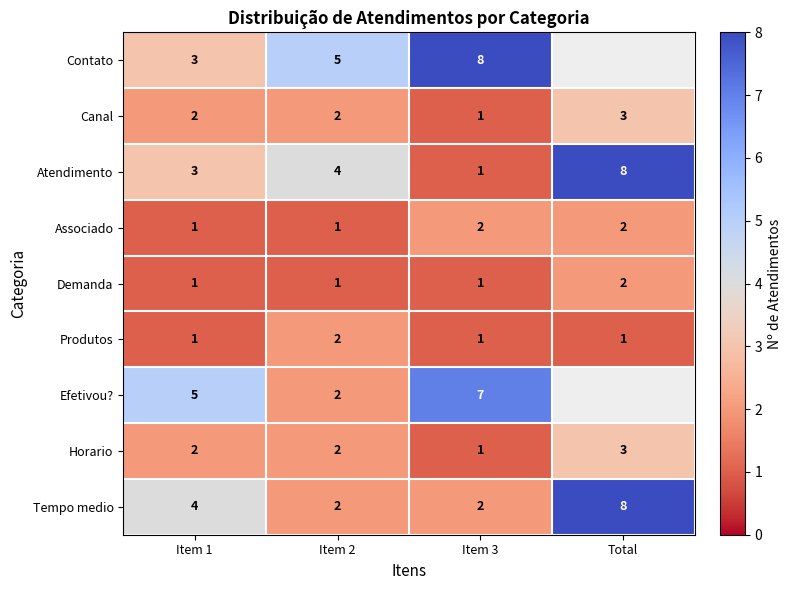

How many data points in Atendimento are less than 4?

2